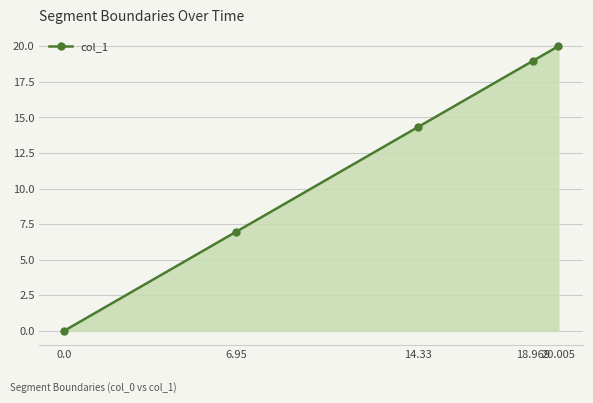

What is the average value?

12.1